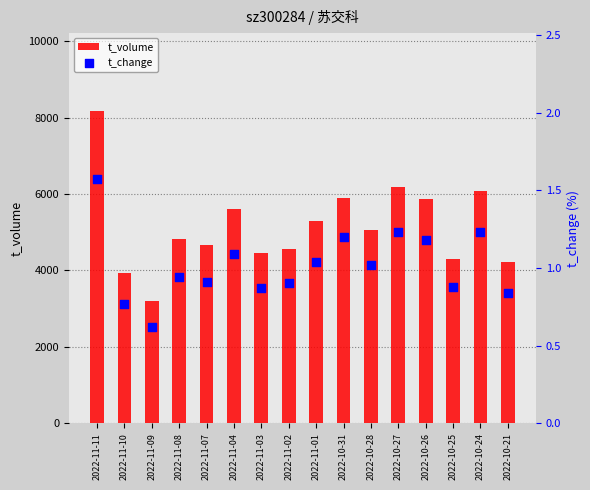

What is the total value across all series at 2022-10-24?

6075.2